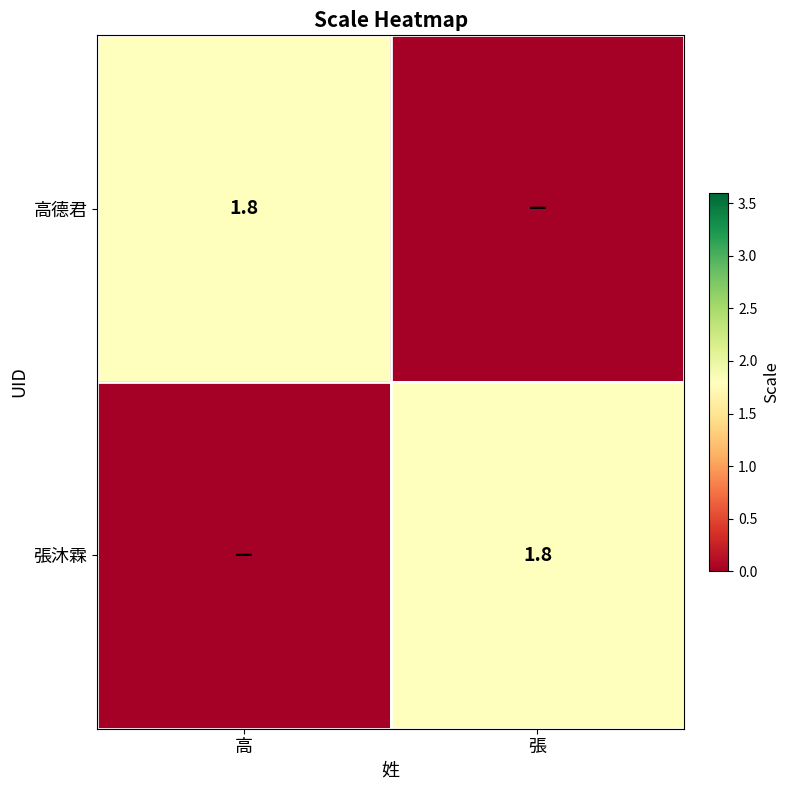

The 張沐霖 series shows 3.2 at 張. True or false?

False